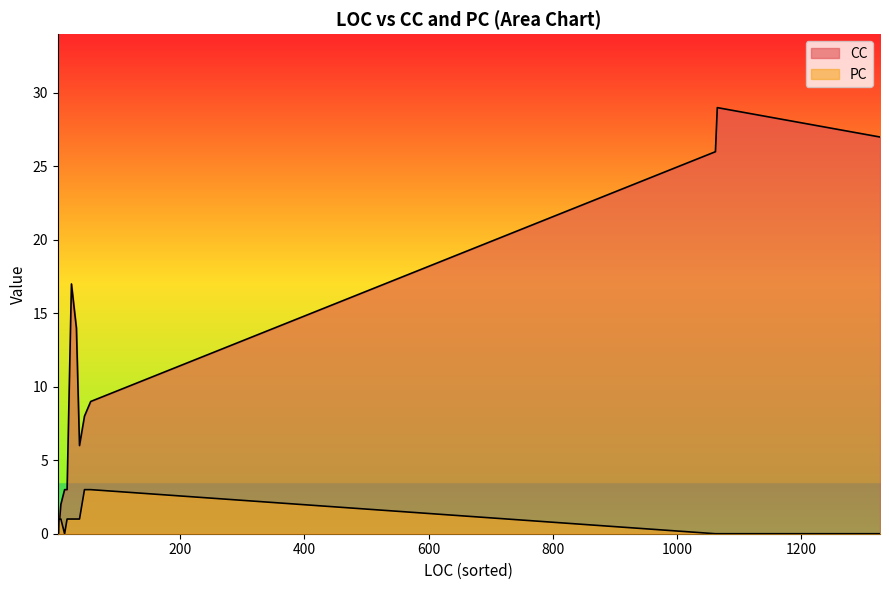

How many lines are shown in the chart?

2